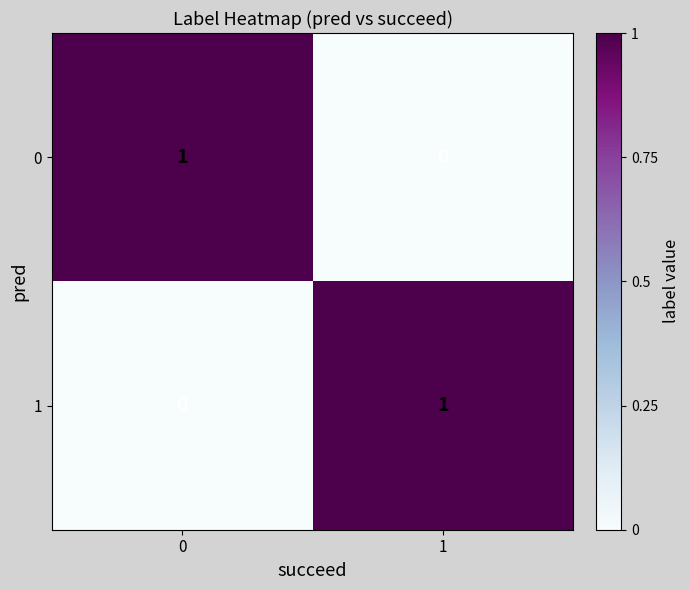

Reading left to right, list all the values displayed in this chart.

0: 1	0
1: 0	1